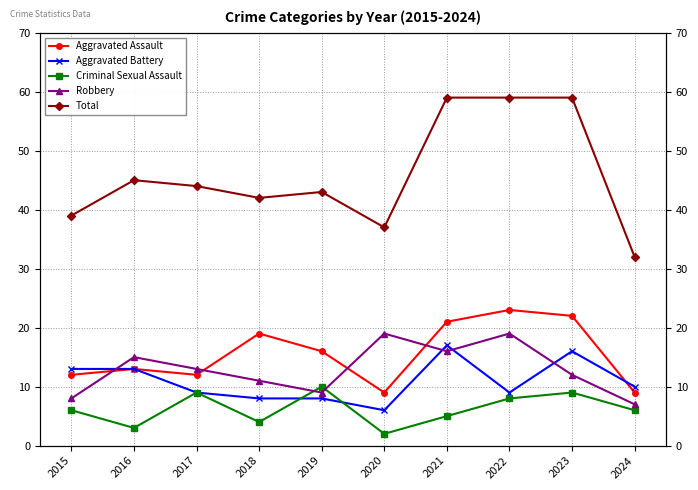

Reading left to right, what are all the values shown in this chart?

Aggravated Assault: 12	13	12	19	16	9	21	23	22	9
Aggravated Battery: 13	13	9	8	8	6	17	9	16	10
Criminal Sexual Assault: 6	3	9	4	10	2	5	8	9	6
Robbery: 8	15	13	11	9	19	16	19	12	7
Total: 39	45	44	42	43	37	59	59	59	32